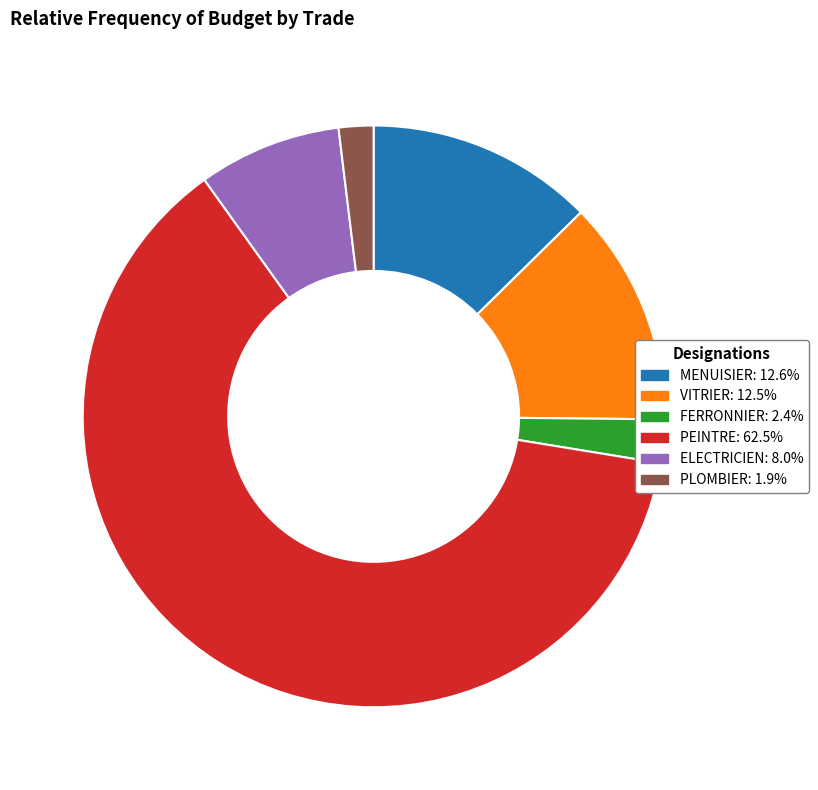

Combined, do VITRIER: 12.5% and ELECTRICIEN: 8.0% account for over 50%?

No